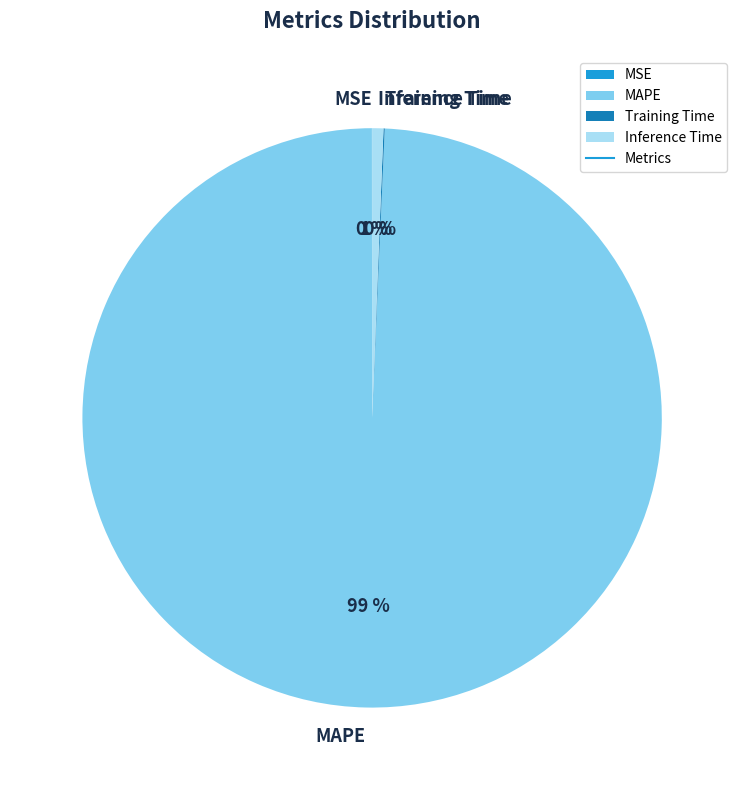

What is the largest slice in the pie chart?

MAPE